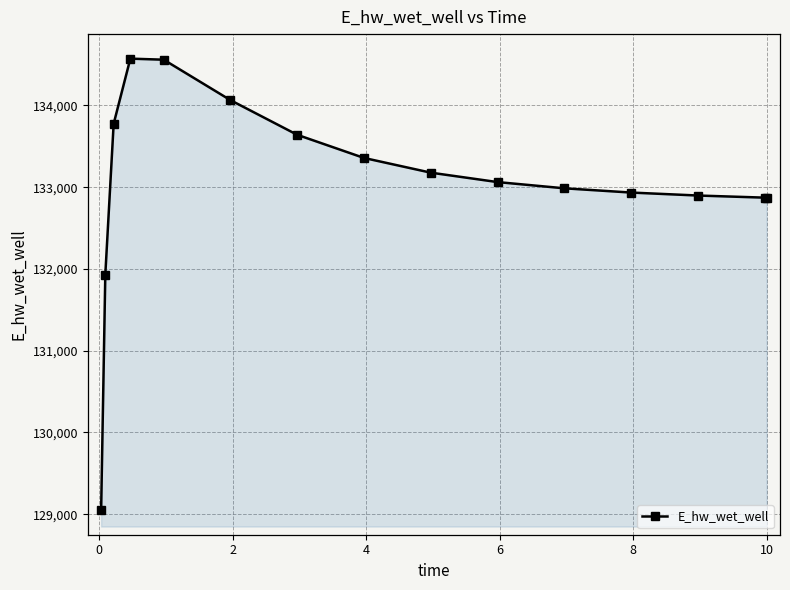

What is the value of the 14th point from the left?

132872.0